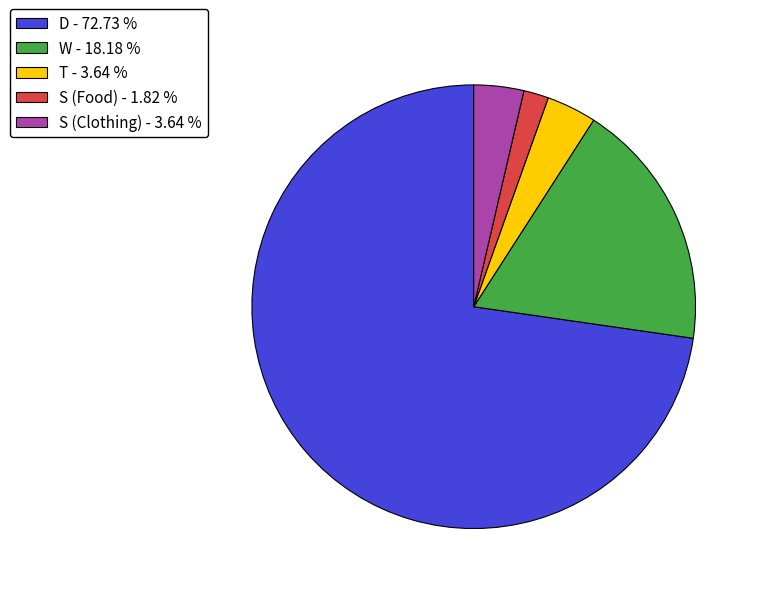

How many slices are in this pie chart?

5